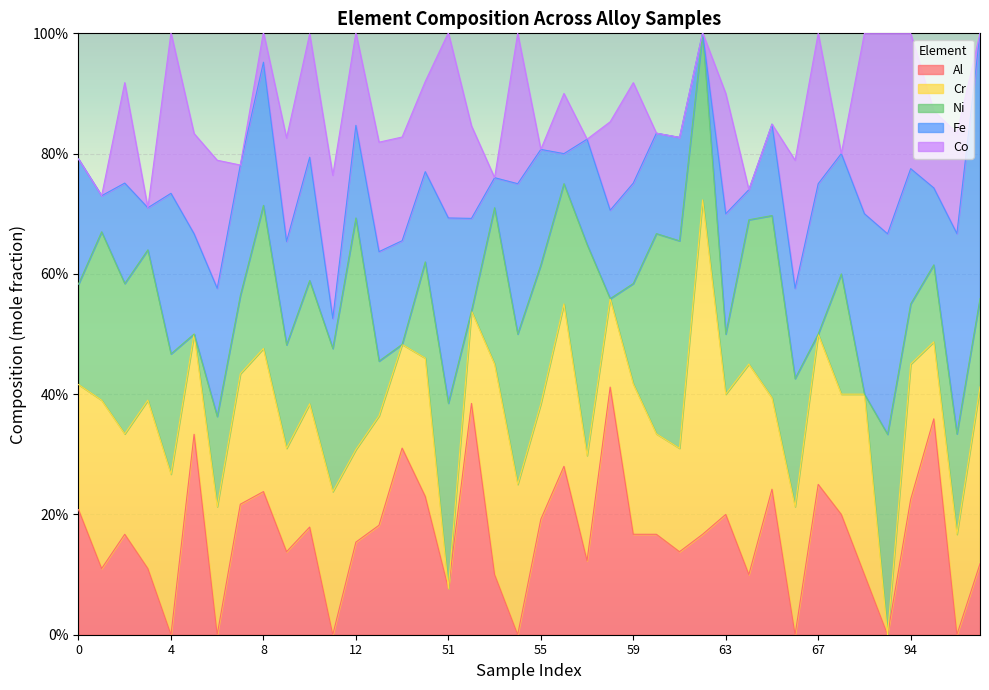

How many times do Al and Co cross each other?

13